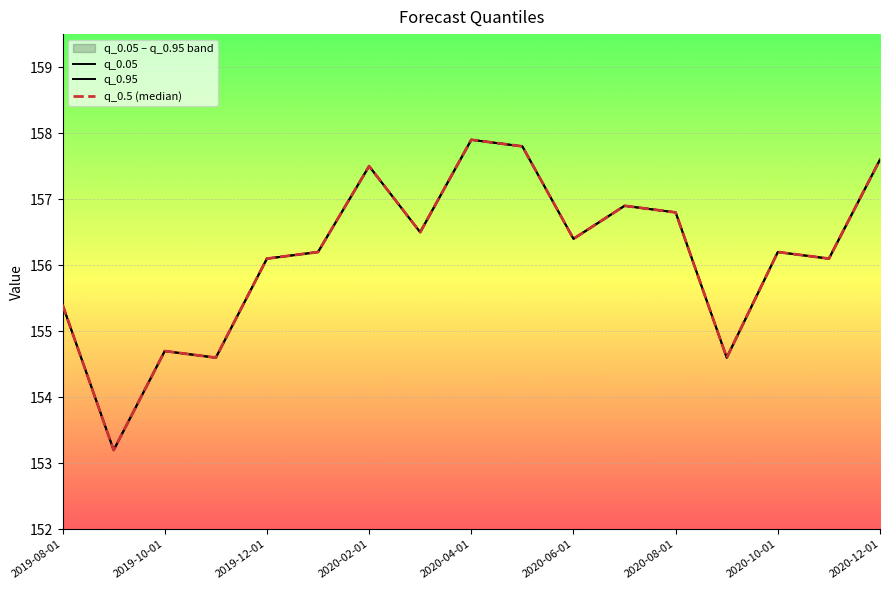

The q_0.05 series shows 79.9 at 2019-10-01. True or false?

False